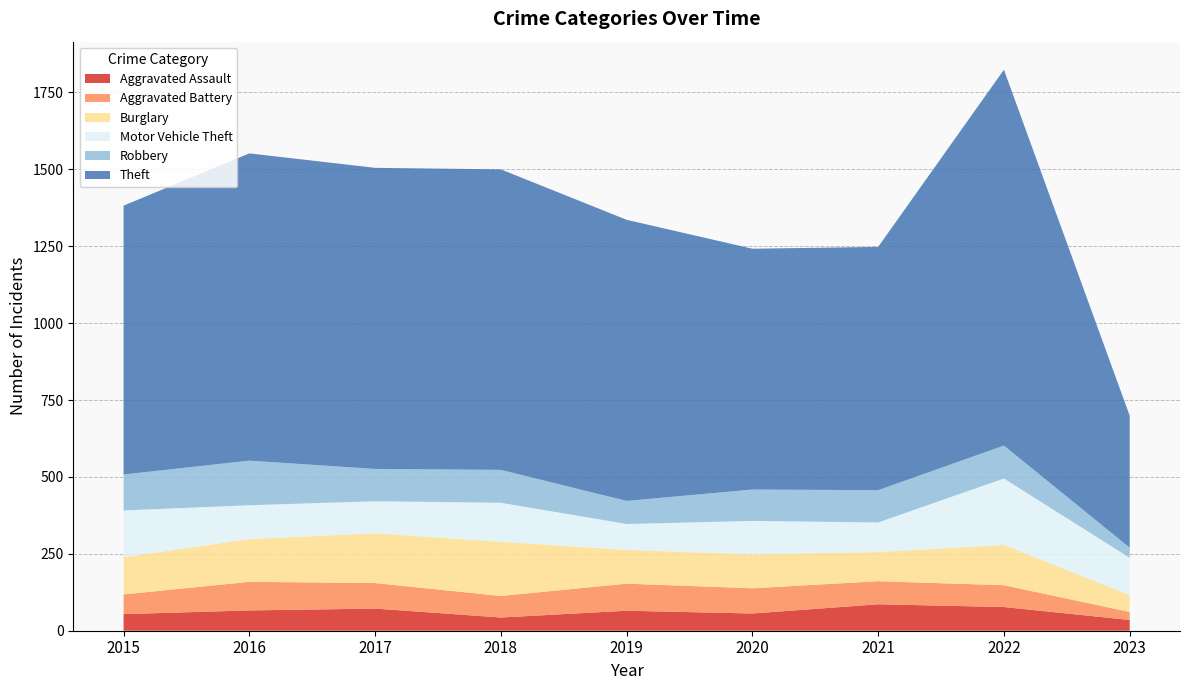

Reading left to right, transcribe all the data shown in this chart.

Aggravated Assault: 2015=54	2016=66	2017=72	2018=43	2019=65	2020=56	2021=86	2022=77	2023=35
Aggravated Battery: 2015=64	2016=93	2017=83	2018=70	2019=88	2020=82	2021=75	2022=71	2023=26
Burglary: 2015=121	2016=139	2017=162	2018=176	2019=110	2020=110	2021=95	2022=131	2023=55
Motor Vehicle Theft: 2015=152	2016=110	2017=104	2018=127	2019=84	2020=109	2021=96	2022=216	2023=121
Robbery: 2015=117	2016=145	2017=105	2018=107	2019=75	2020=102	2021=105	2022=107	2023=33
Theft: 2015=874	2016=999	2017=979	2018=977	2019=914	2020=783	2021=791	2022=1222	2023=429